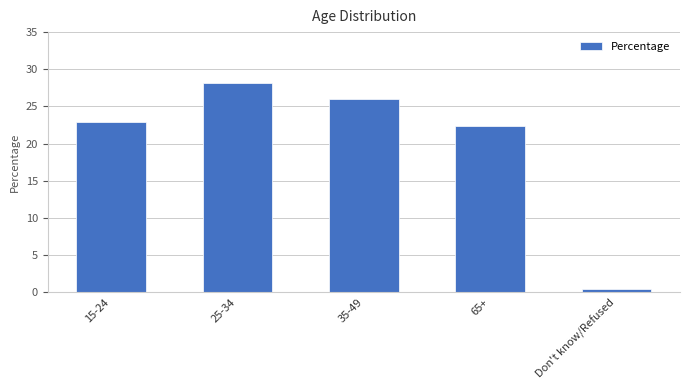

What is the ratio of the value at 35-49 to the value at 65+?

1.2